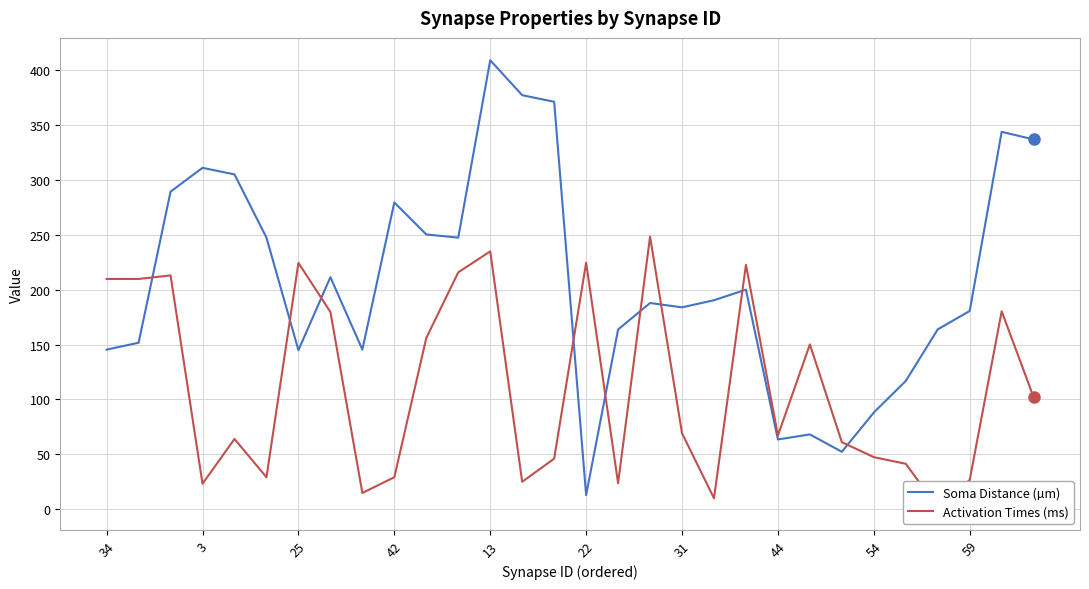

What is the approximate value of Activation Times (ms) at 17?

248.4